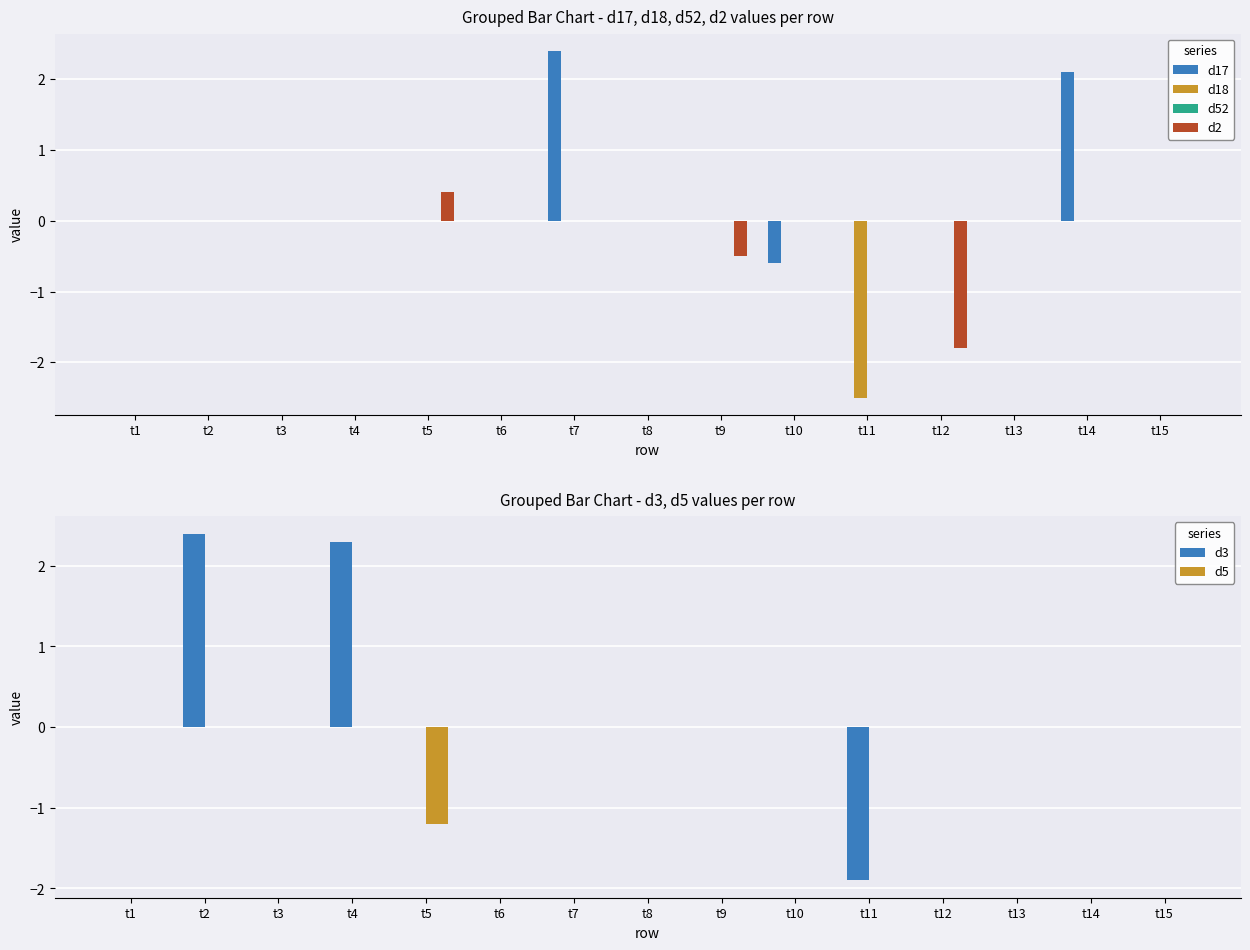

What is the greatest value displayed?

2.4